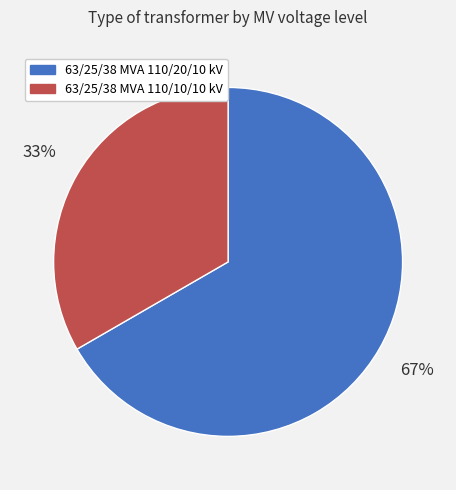

Combined, do 63/25/38 MVA 110/10/10 kV and 63/25/38 MVA 110/20/10 kV account for over 50%?

Yes